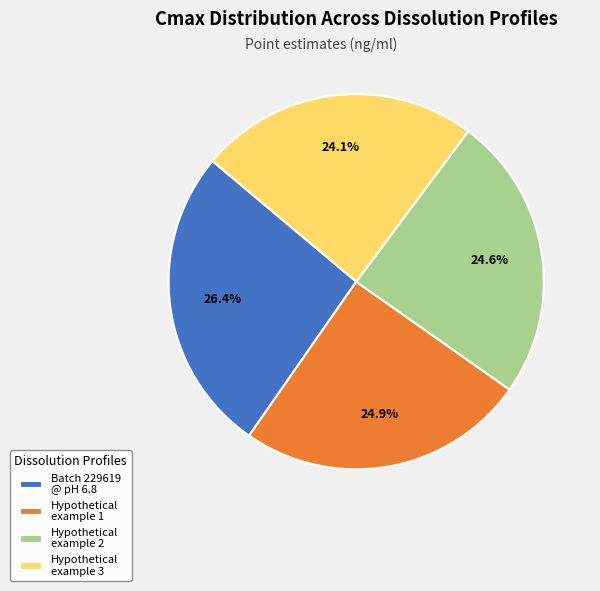

To the nearest percent, what is the average slice percentage?

25%